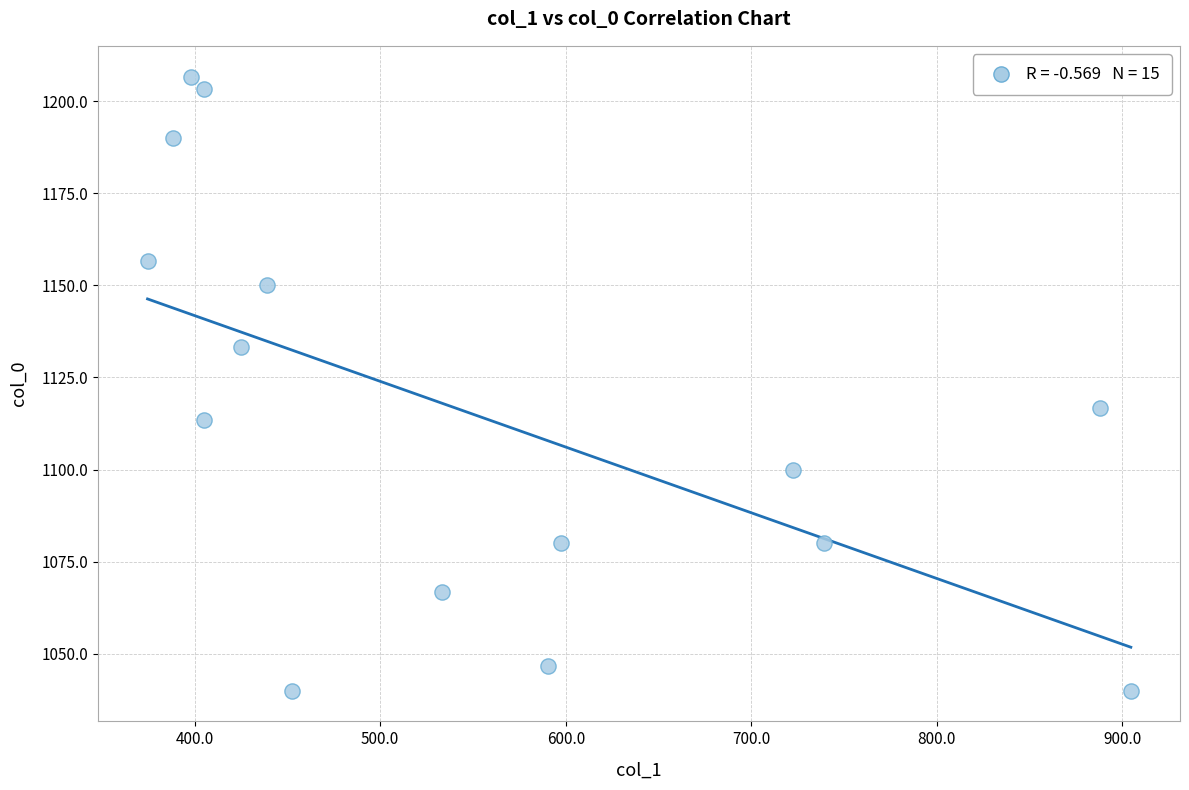

What Y value in the scatter plot is closest to 1123?

1116.7